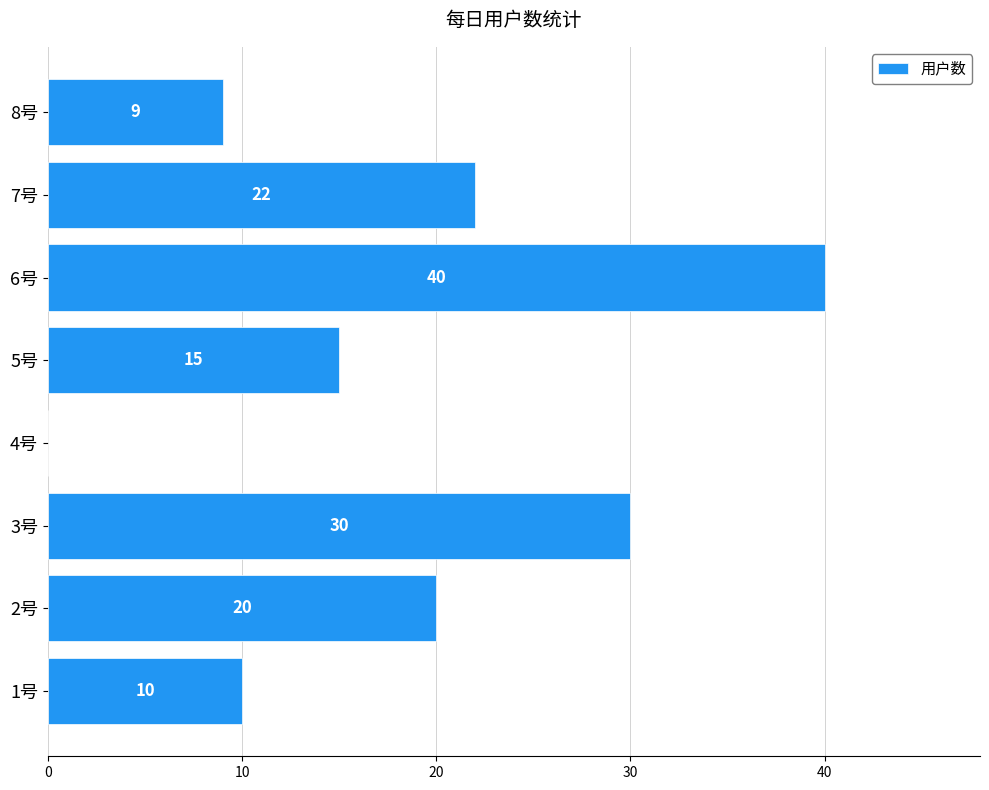

Reading top to bottom, extract all data points from this chart.

8号=9	7号=22	6号=40	5号=15	4号=0	3号=30	2号=20	1号=10